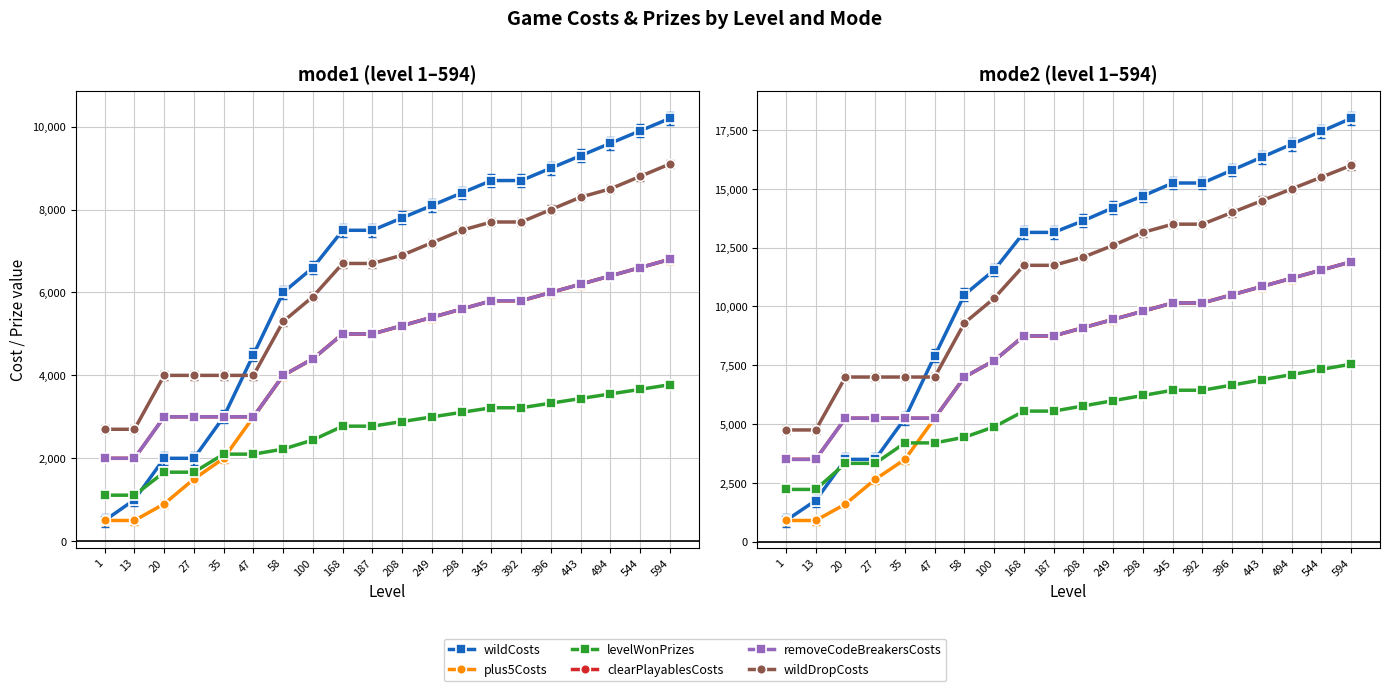

What are all the series names shown in the legend?

wildCosts, plus5Costs, levelWonPrizes, clearPlayablesCosts, removeCodeBreakersCosts, wildDropCosts